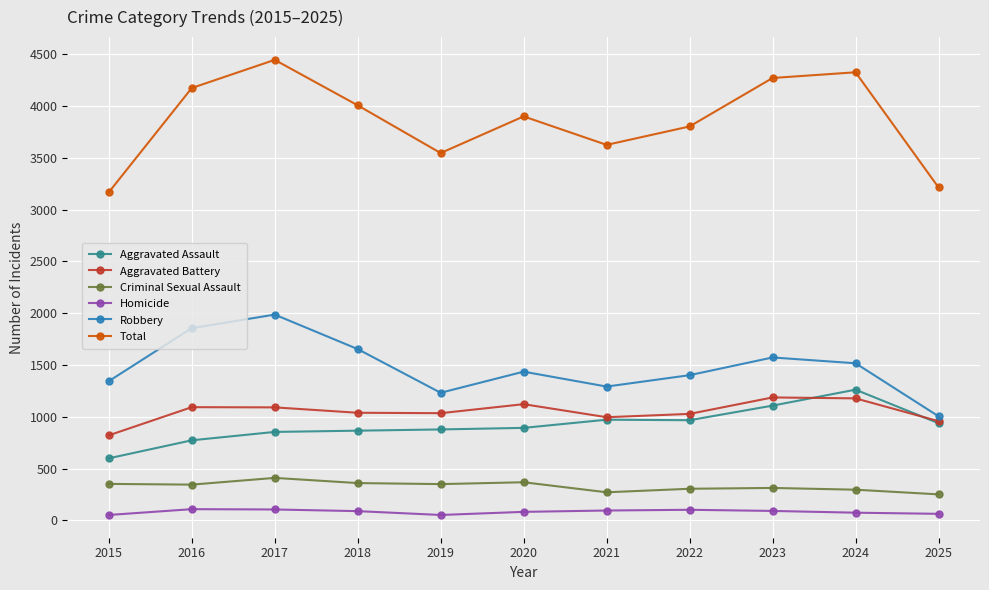

What is the minimum value for Aggravated Assault?

599